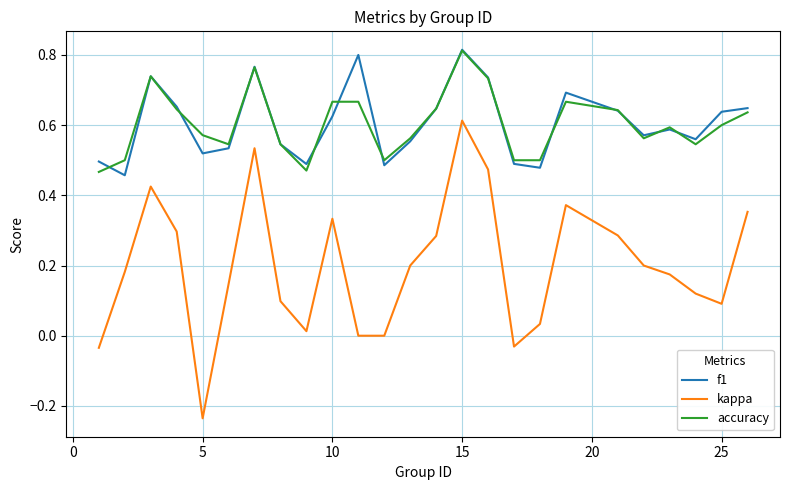

Which series has the largest range (max minus min)?

kappa